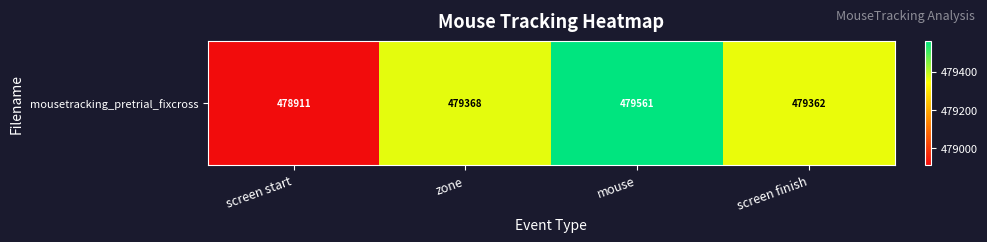

What is the ratio of the value at zone to the value at mouse?

1.0